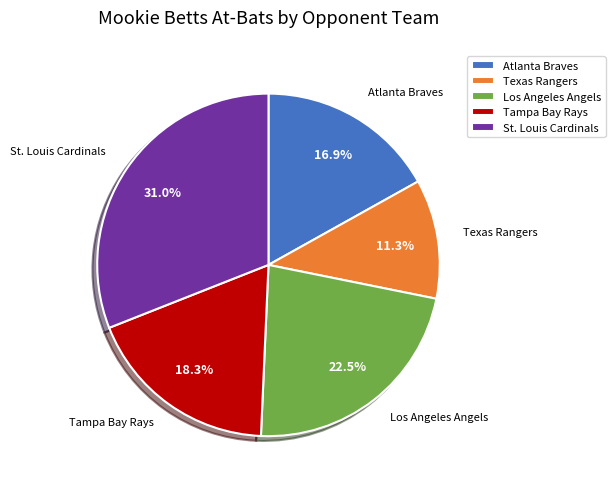

To the nearest percent, what percentage of the pie is Tampa Bay Rays?

18%